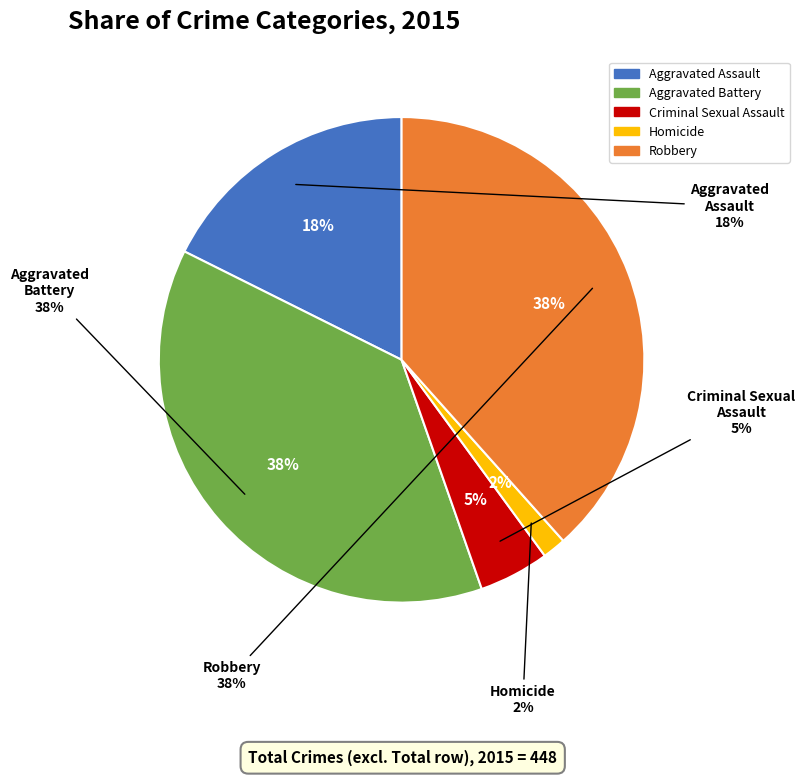

Is there a majority slice in this chart?

No